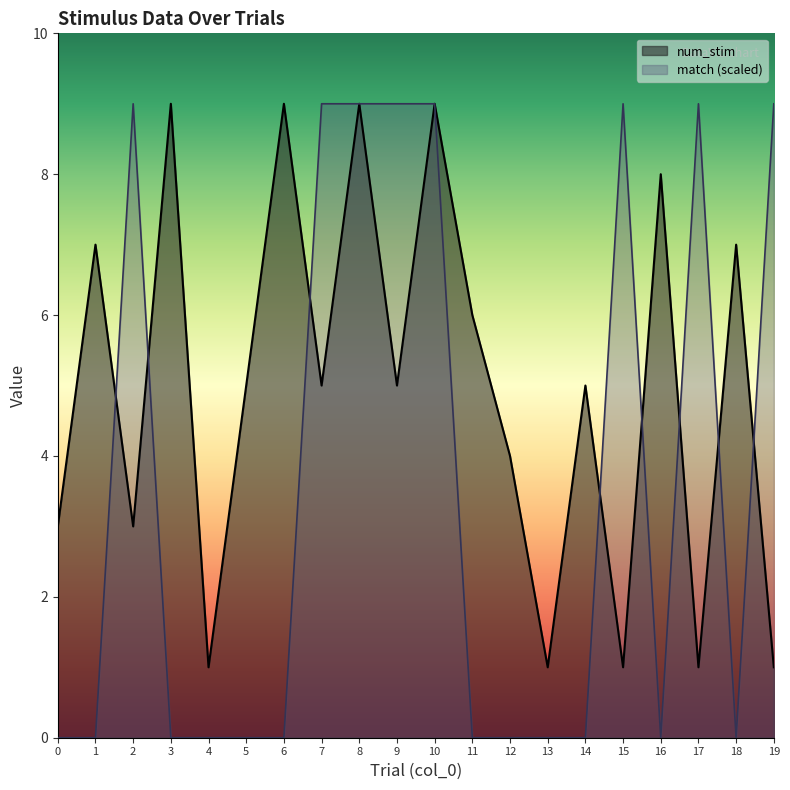

How many interior local peaks does the match series have?

3